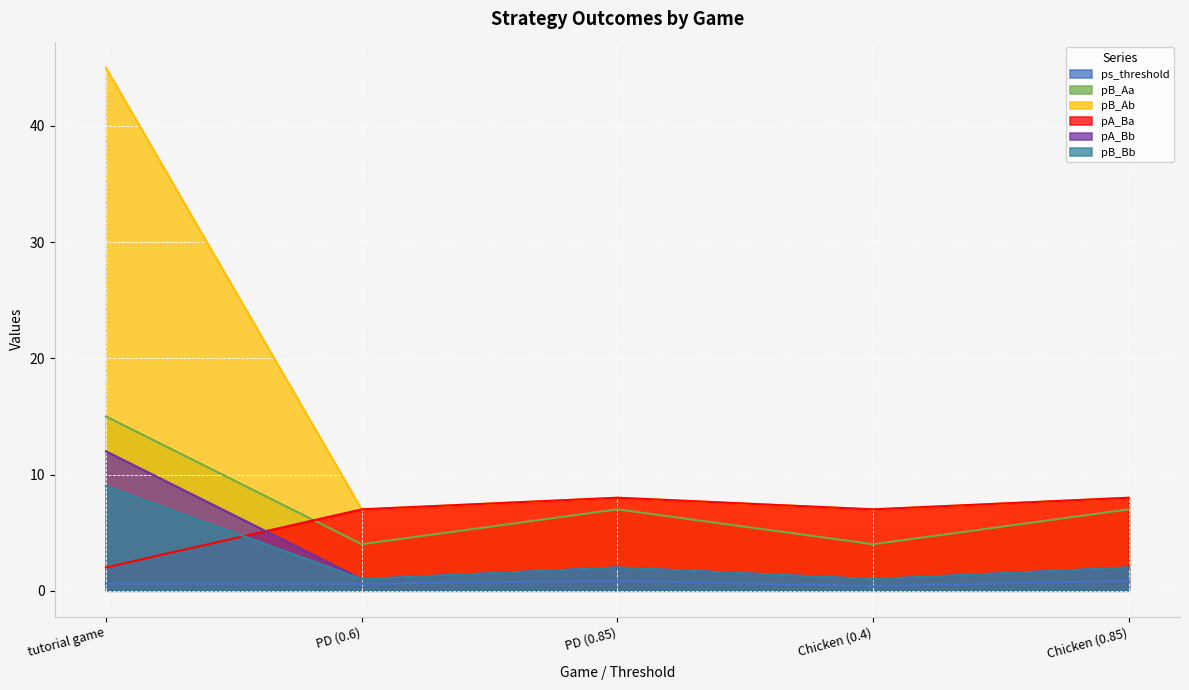

At which category is the sum across all series the highest?

tutorial game